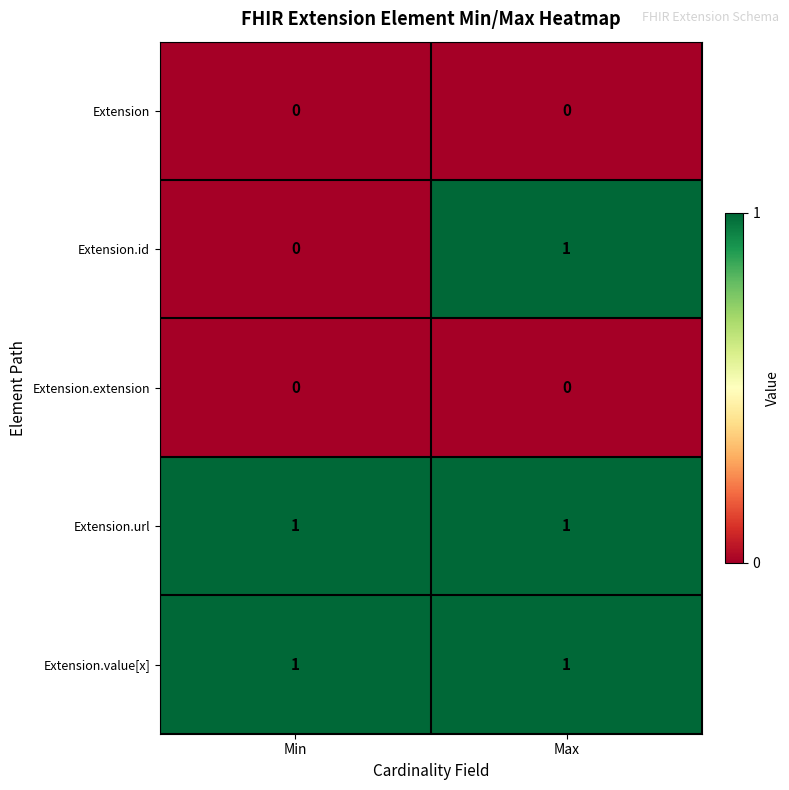

The value of Extension.id at Min is 1. True or false?

False